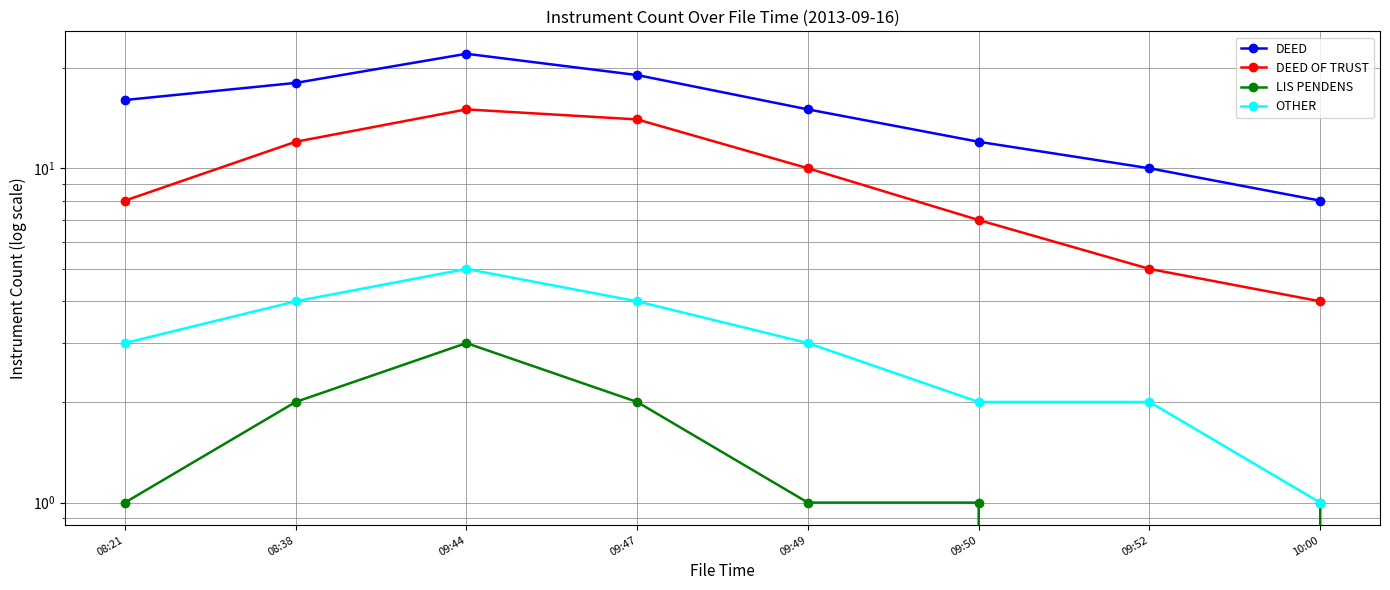

How many values in the LIS PENDENS series exceed 1?

3